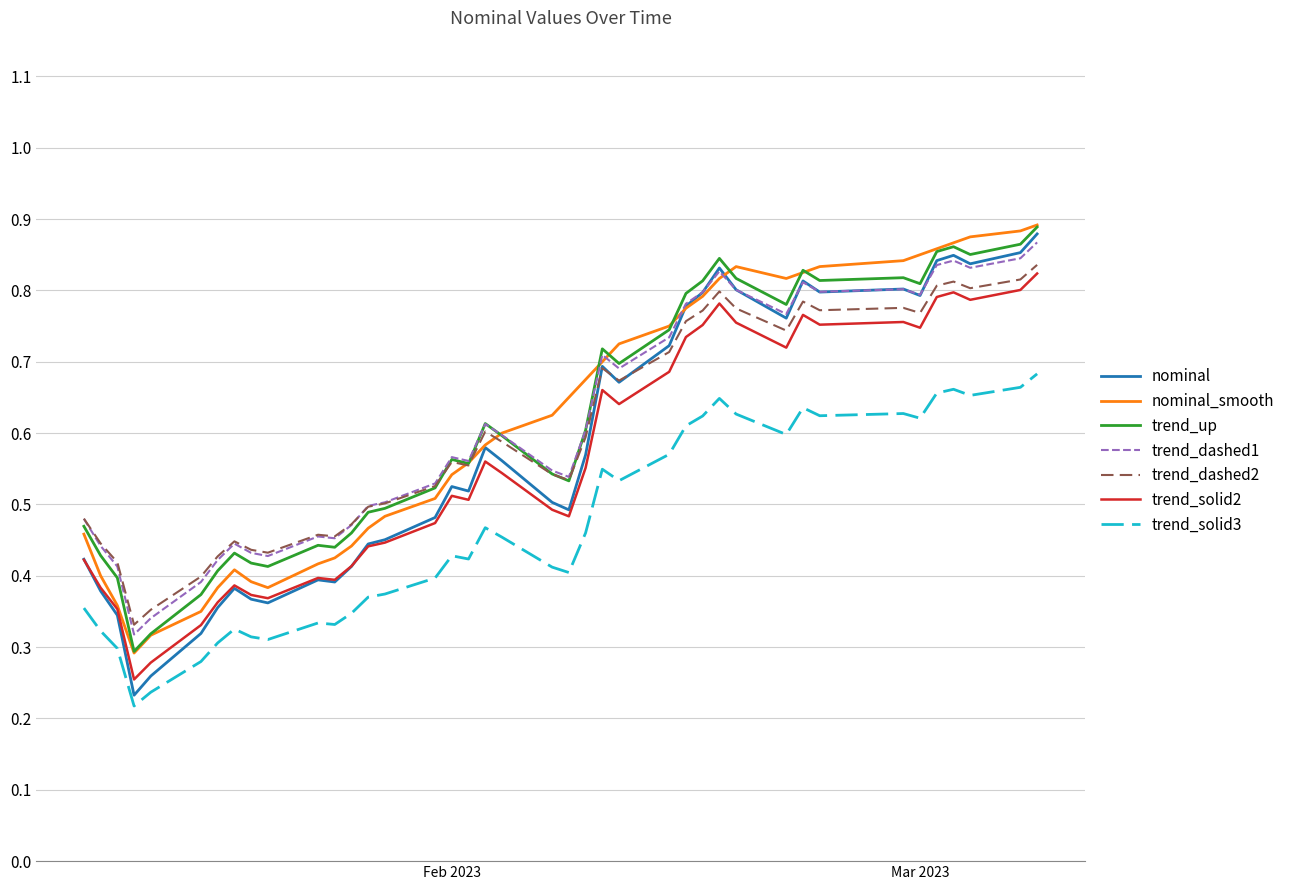

True or false: trend_solid2 and trend_solid3 cross at least once.

False